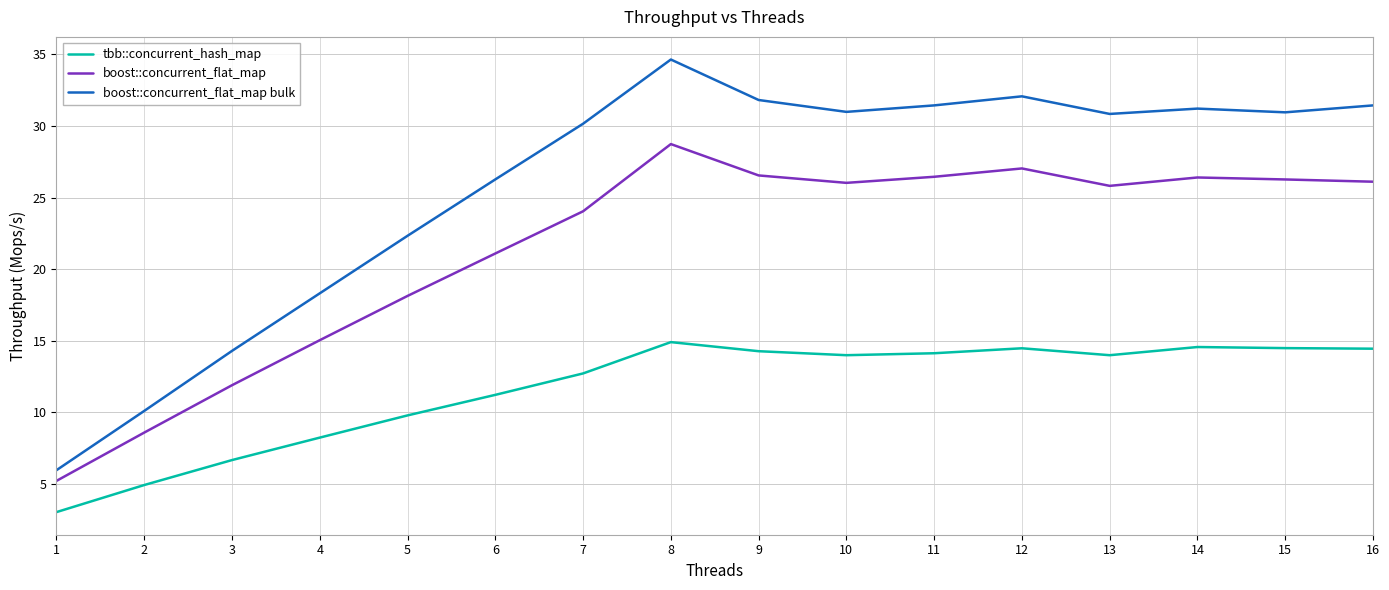

The value of tbb::concurrent_hash_map at 2 is 6.4. True or false?

False